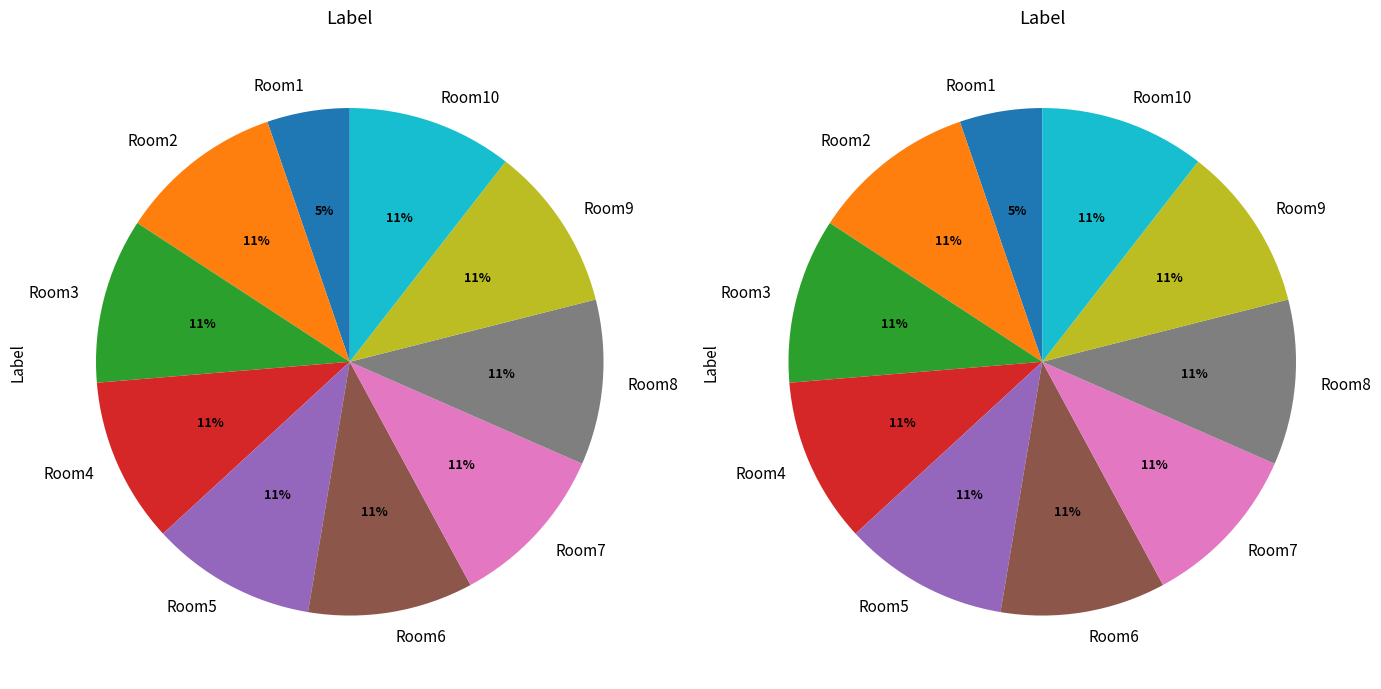

What percentage do Room6 and Room7 together represent?

21.1%